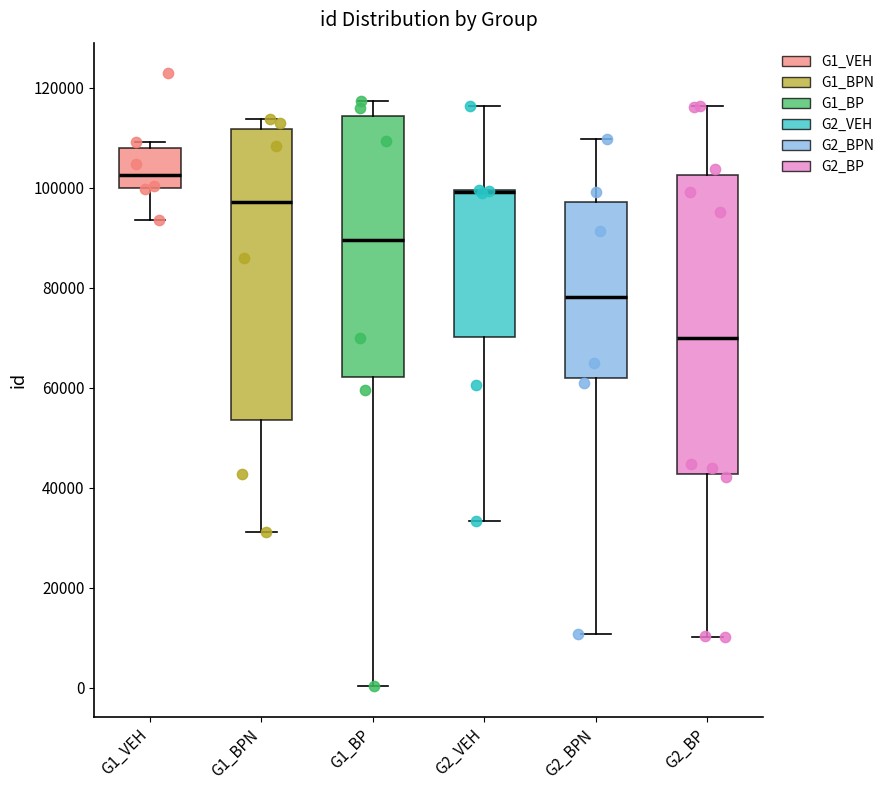

Reading left to right, transcribe this box plot: for each box, give where its median line is, the range the box spans, and where its two whiskers end, as read against the y-axis. The values are not printed on the chart, so give them approximately, as read against the axis.

G1_VEH: median 102000, box 100000 to 108000, whiskers 94000 to 110000
G1_BPN: median 98000, box 54000 to 112000, whiskers 32000 to 114000
G1_BP: median 90000, box 62000 to 114000, whiskers 0 to 118000
G2_VEH: median 100000 (drawn on the box's upper edge), box 70000 to 100000, whiskers 34000 to 116000
G2_BPN: median 78000, box 62000 to 98000, whiskers 10000 to 110000
G2_BP: median 70000, box 42000 to 102000, whiskers 10000 to 116000